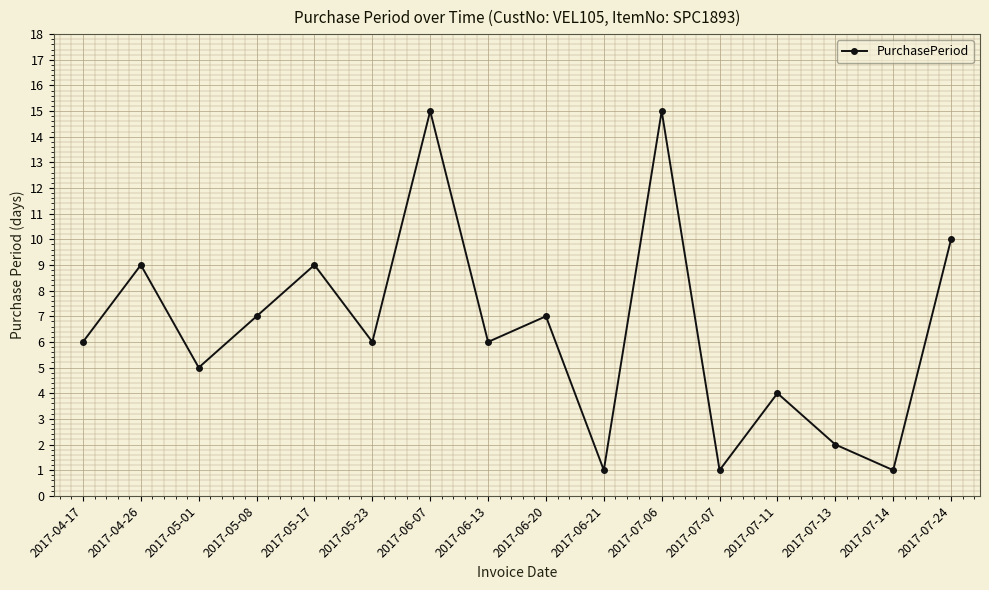

What is the difference between the maximum and minimum values?

14